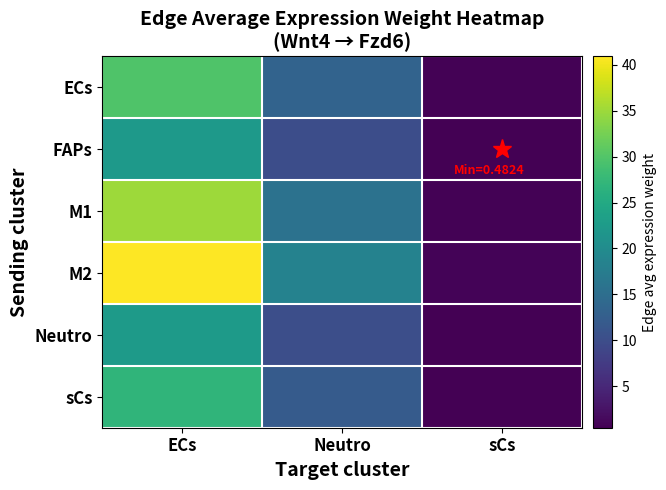

Between Neutro and ECs, which is larger?

ECs